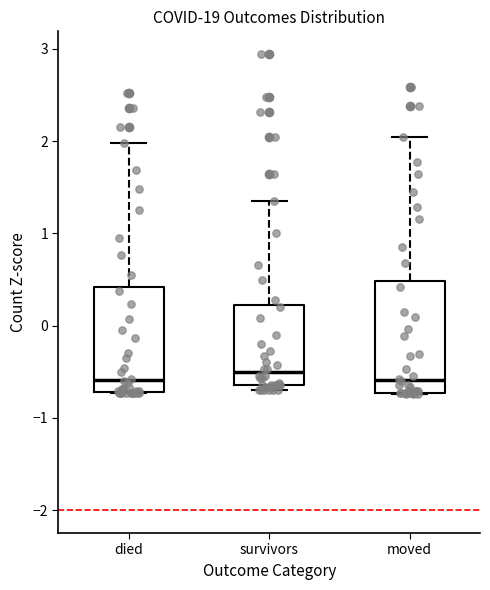

Where is the lower edge of the box for moved on the y-axis? The values are not printed on the chart, so give them approximately, as read against the axis.

-0.7